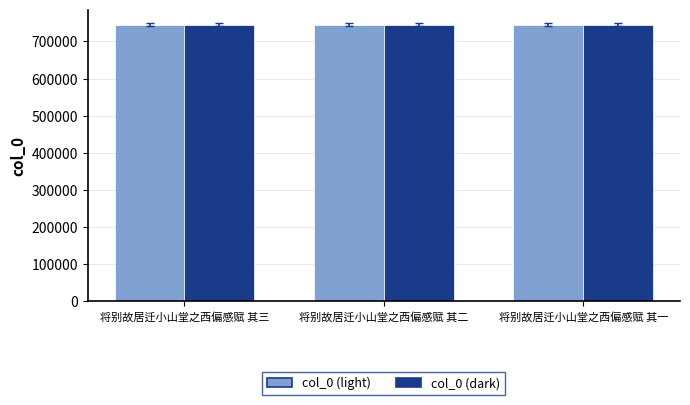

What is the minimum value for col_0 (light)?

744801